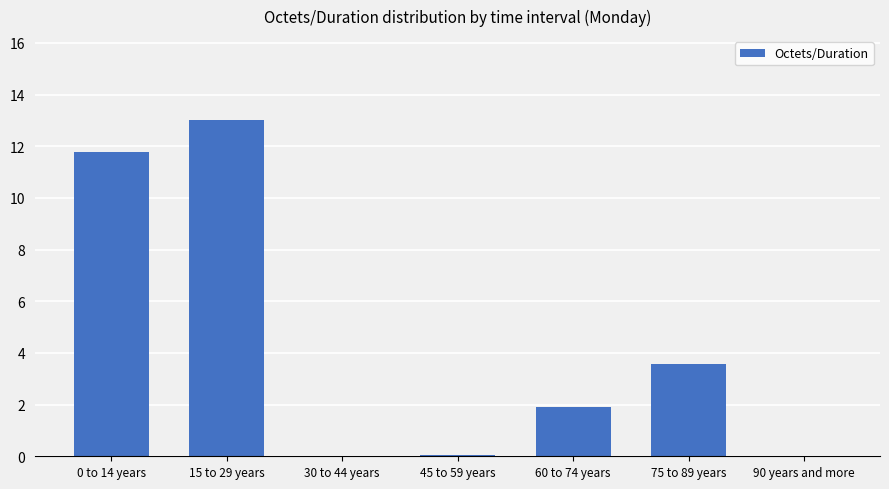

True or false: the data shows 0.0 at 30 to 44 years.

True